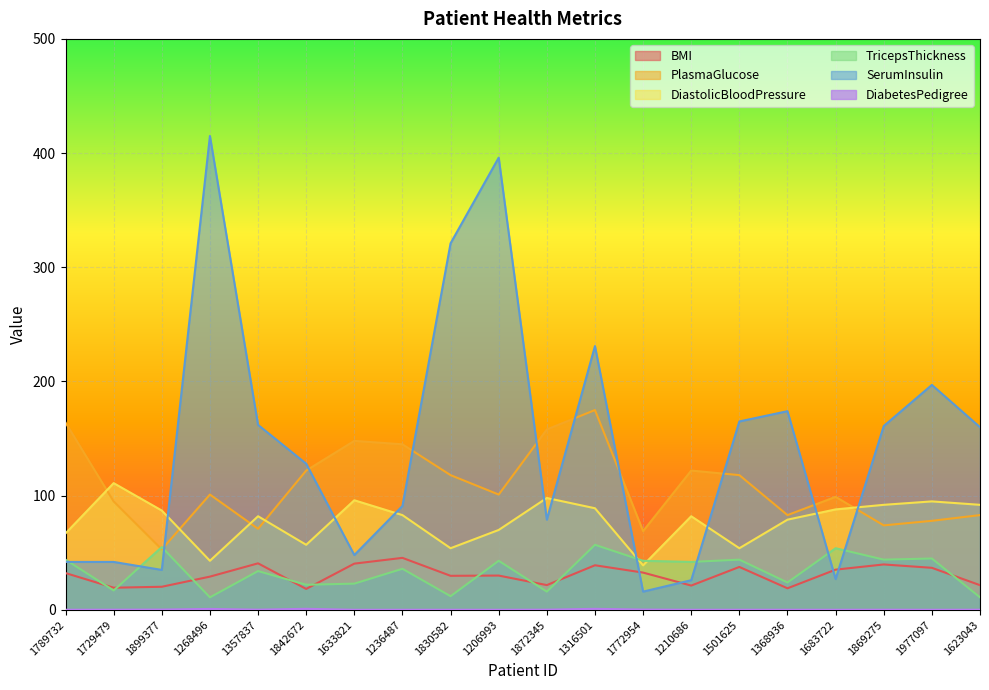

True or false: DiabetesPedigree and SerumInsulin intersect in this chart.

False